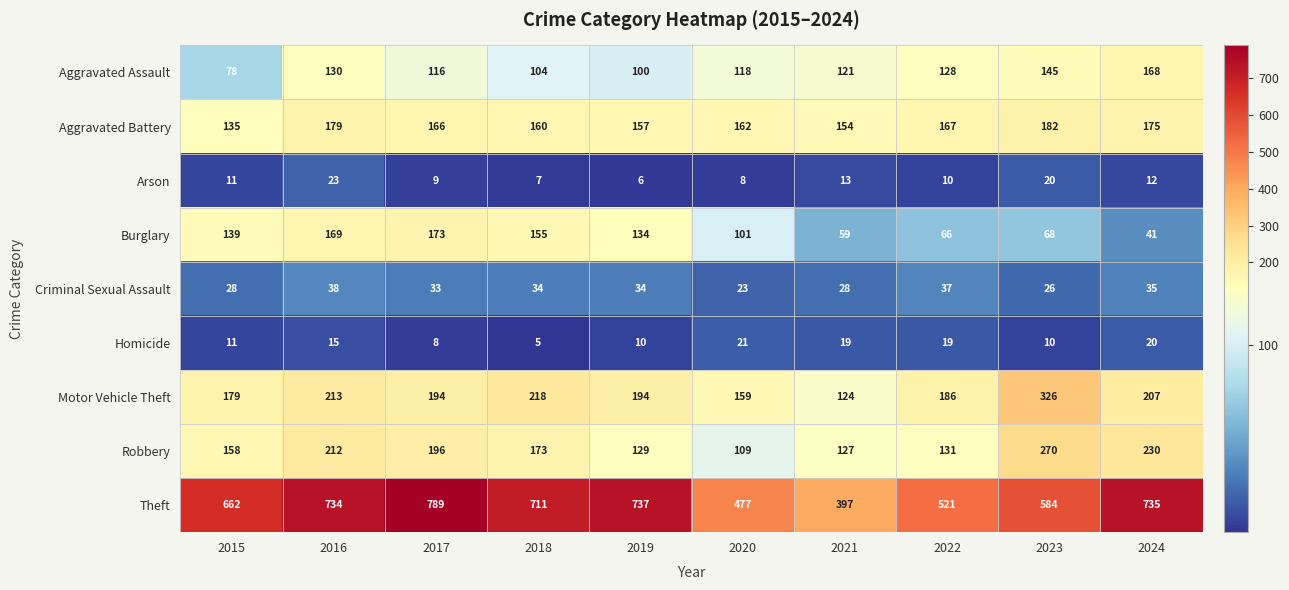

What is the difference between the highest and lowest values at 2017?

781